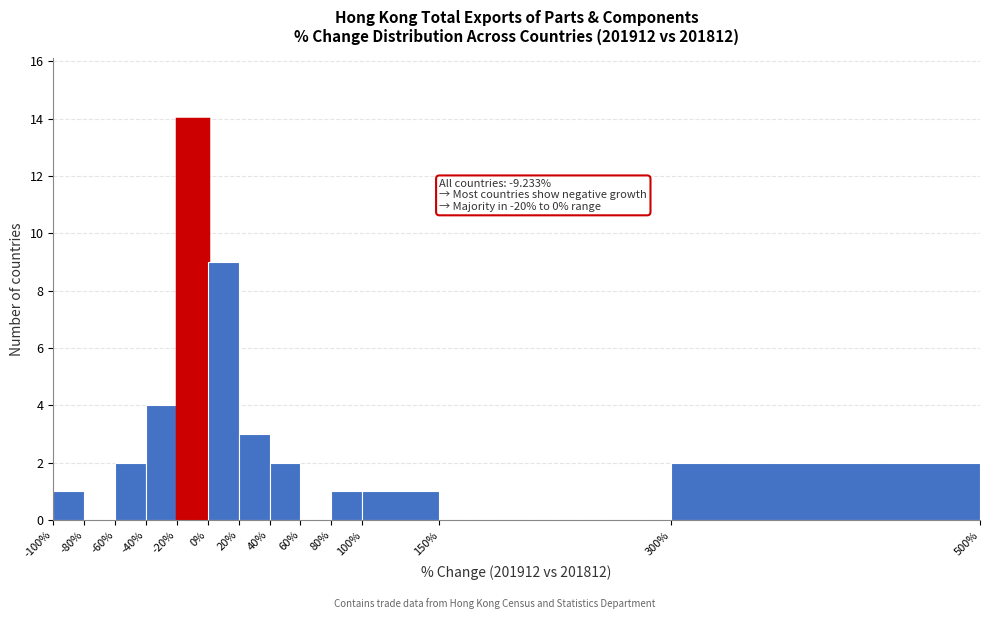

Which range on the x-axis has the tallest bar?

-20% to 0%